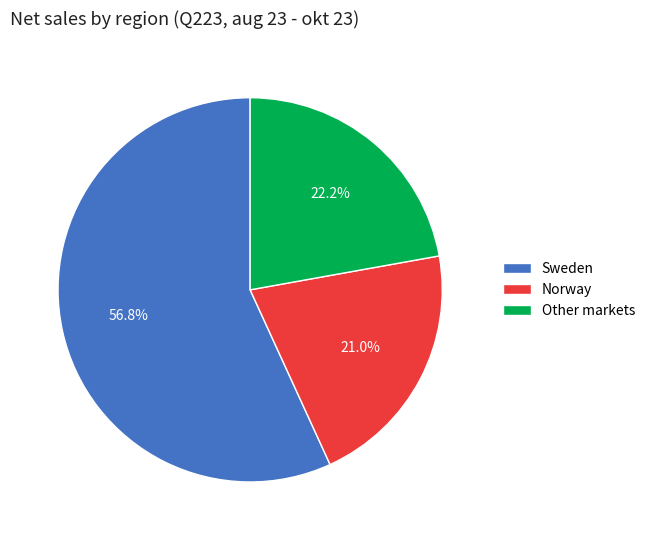

Is there any slice that represents more than half of the pie?

Yes